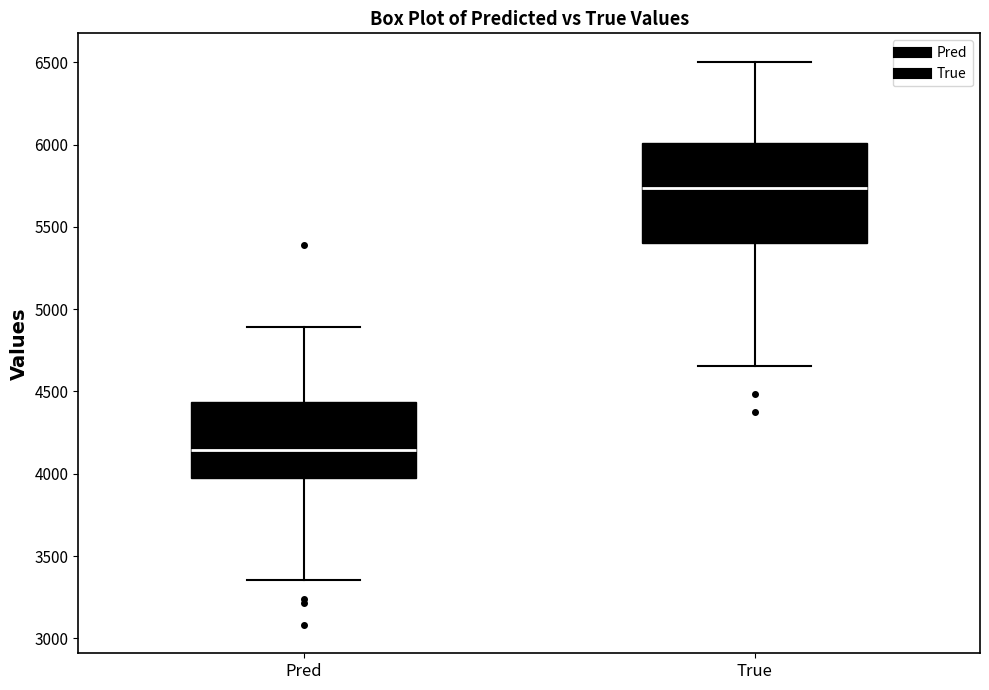

Reading left to right, transcribe this box plot: for each box, give where its median line is, the range the box spans, and where its two whiskers end, as read against the y-axis. The values are not printed on the chart, so give them approximately, as read against the axis.

Pred: median 4150, box 3950 to 4450, whiskers 3350 to 4900
True: median 5750, box 5400 to 6000, whiskers 4650 to 6500